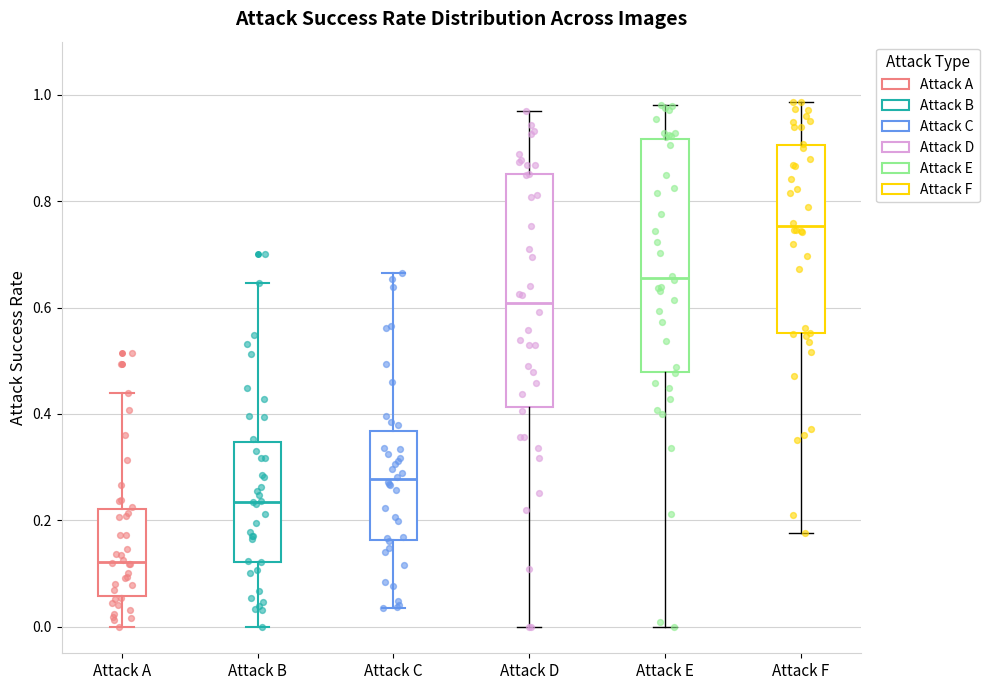

Where does the lower whisker of the box for Attack C end on the y-axis? The values are not printed on the chart, so give them approximately, as read against the axis.

0.04